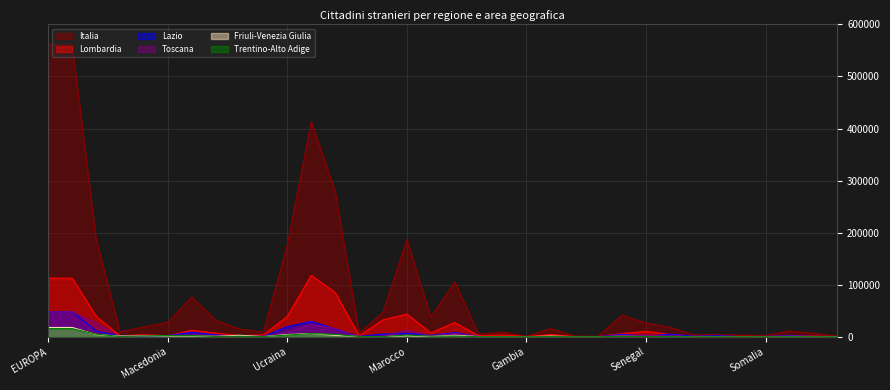

How many intersections are there between Friuli-Venezia Giulia and Lazio?

8